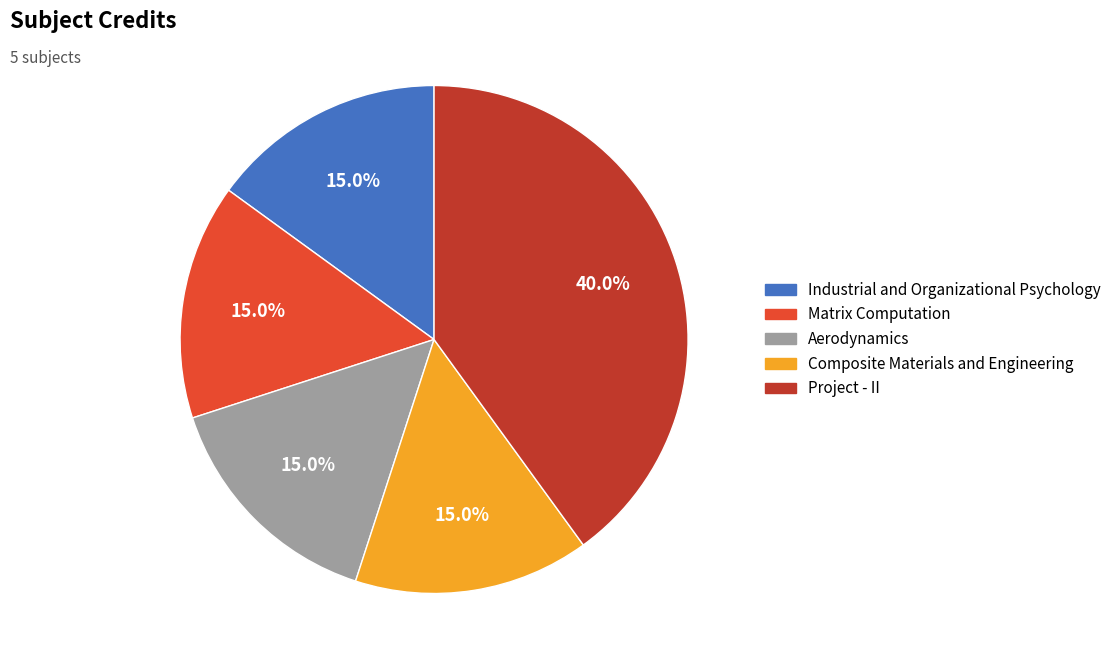

Which slice is the largest?

Project - II